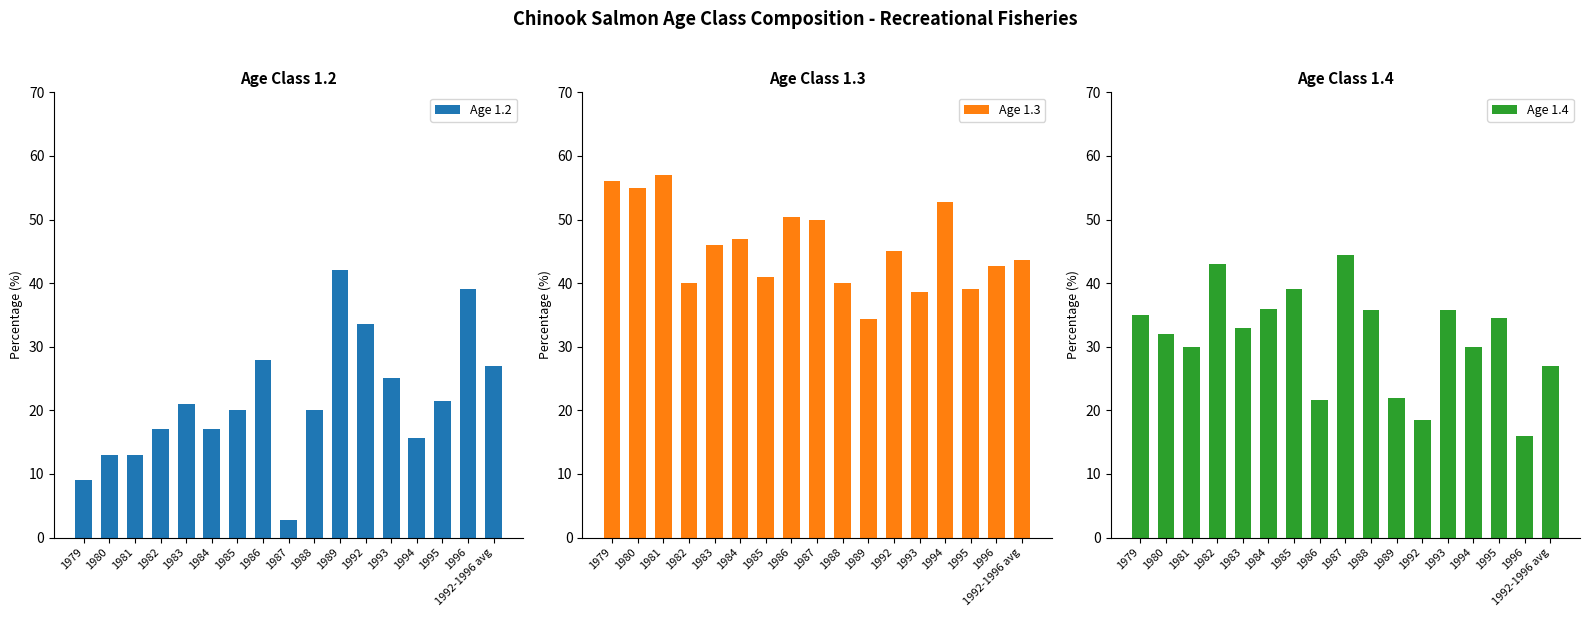

At which category does the chart reach its peak across all series?

1981